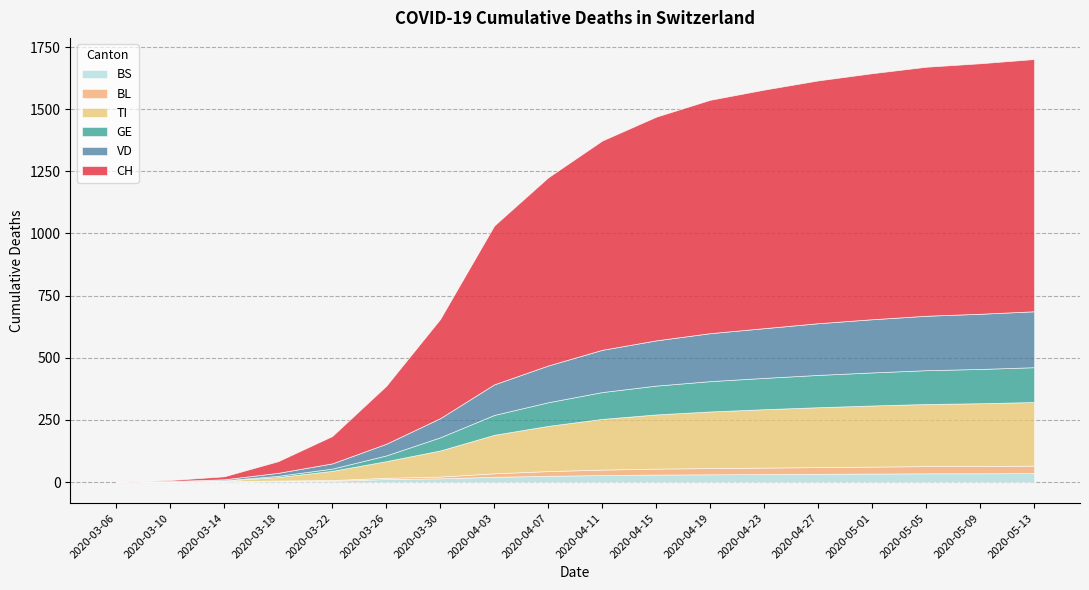

How many values in the BL series are below 22?

9